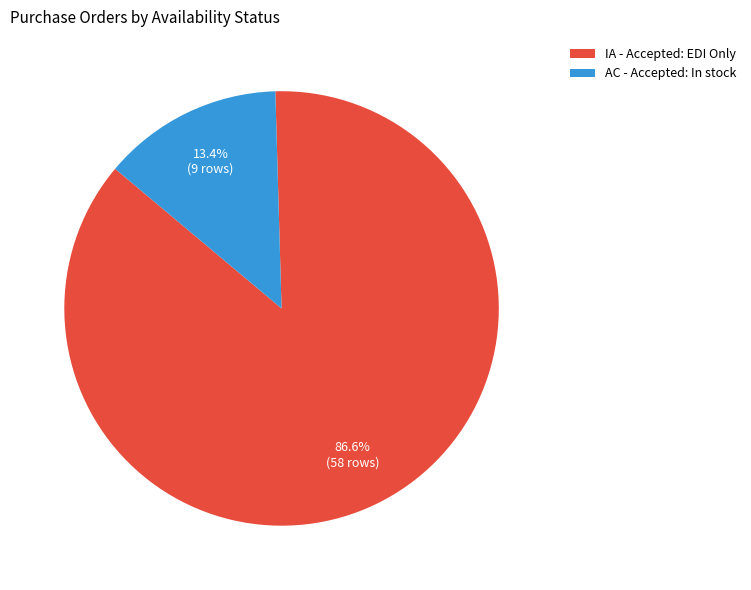

Between AC - Accepted: In stock and IA - Accepted: EDI Only, which is larger?

IA - Accepted: EDI Only